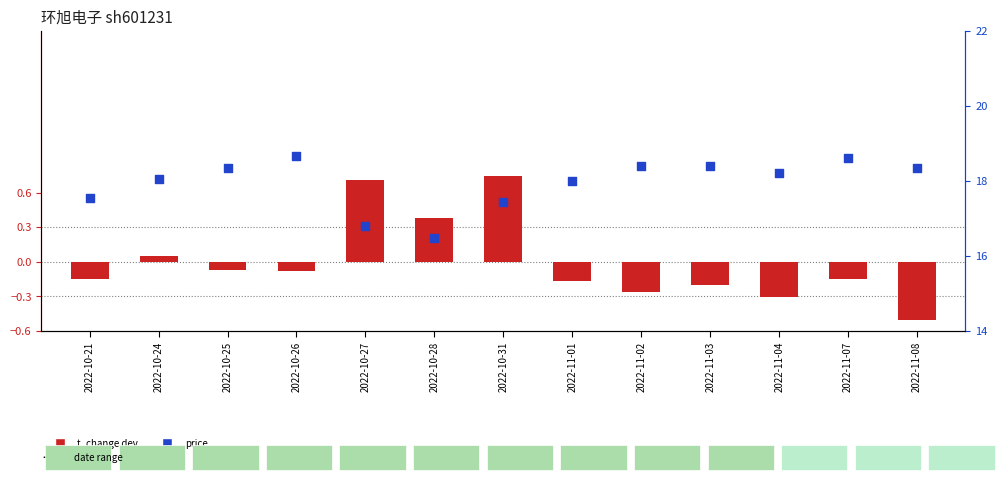

Which series contains the highest Y value?

price